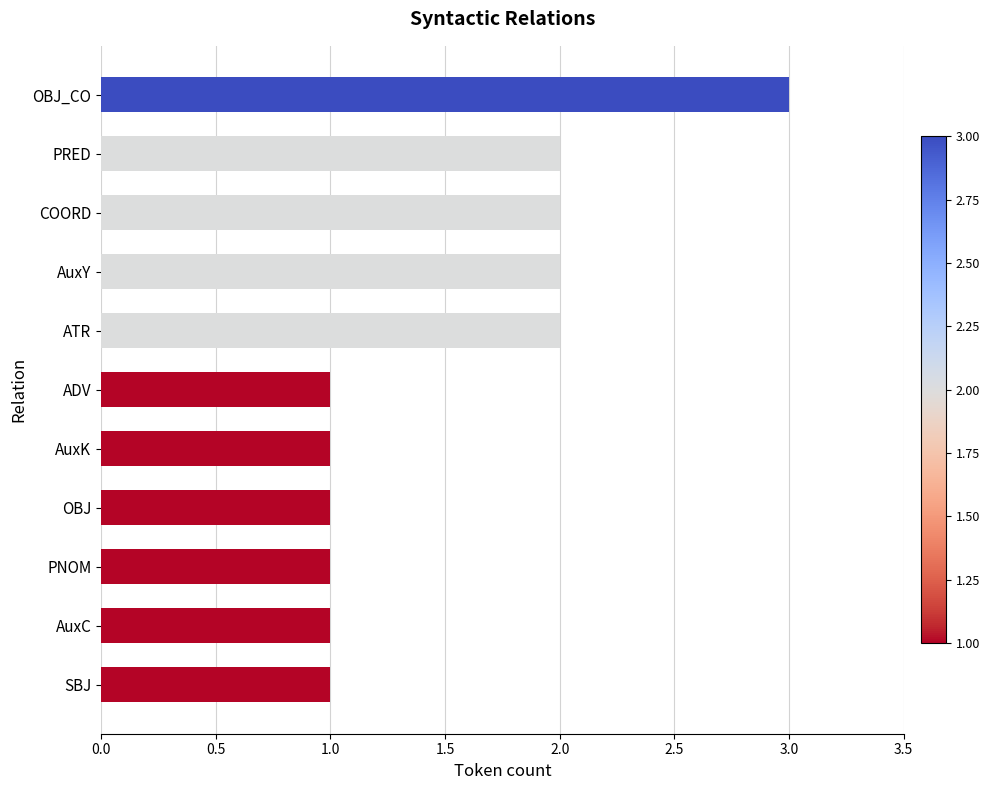

Which label corresponds to the largest value in the chart?

OBJ_CO